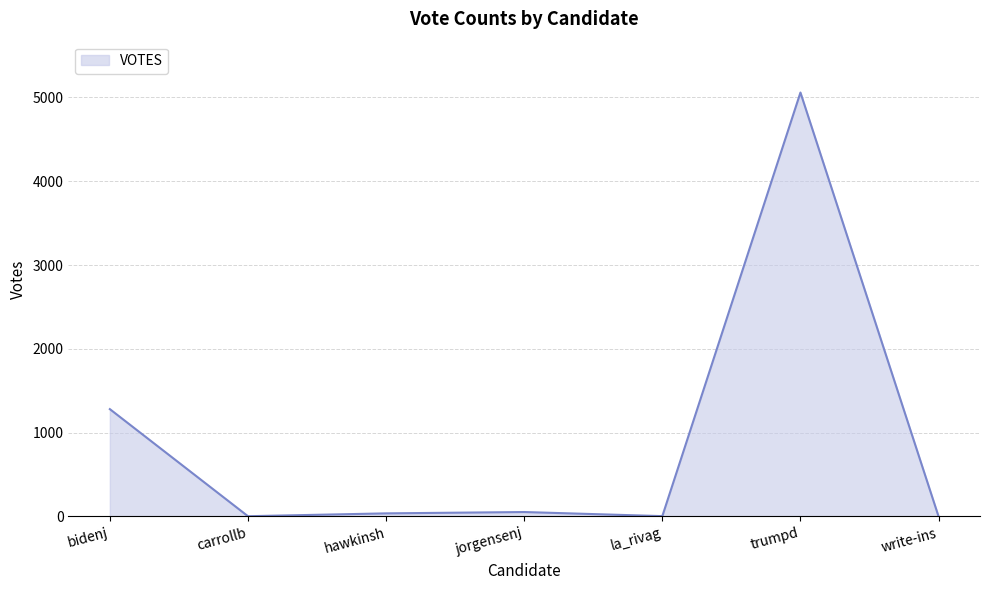

Where does the data first go above 37?

bidenj